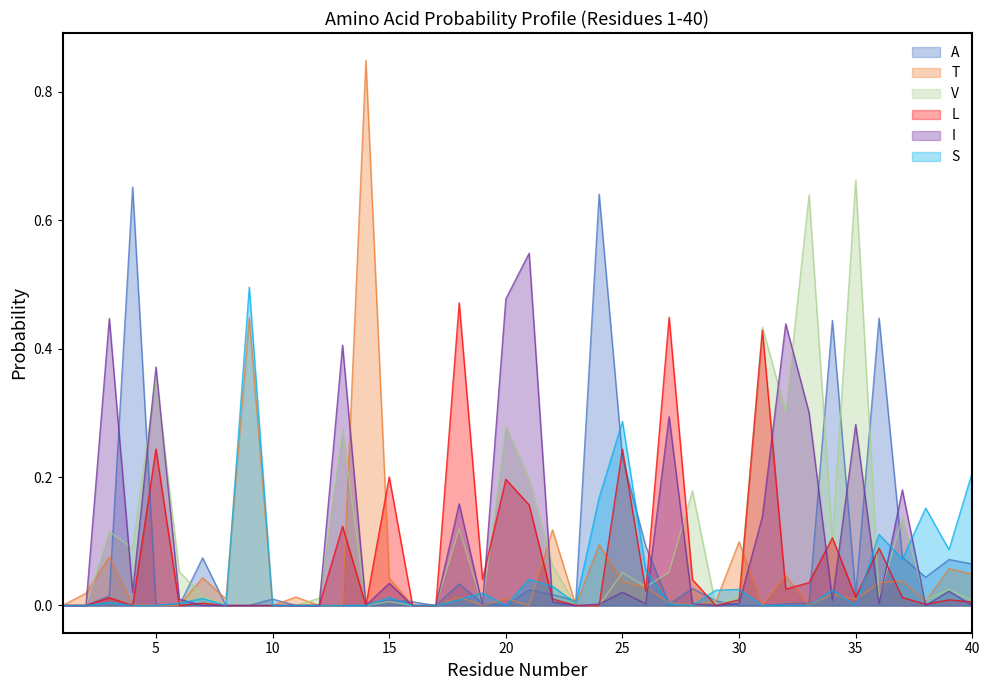

Reading left to right, transcribe all the data shown in this chart.

A: 0.0	0.0	0.0	0.7	0.0	0.0	0.1	0.0	0.0	0.0	0.0	0.0	0.0	0.0	0.0	0.0	0.0	0.0	0.0	0.0	0.0	0.0	0.0	0.6	0.2	0.1	0.0	0.0	0.0	0.0	0.0	0.0	0.0	0.4	0.0	0.4	0.1	0.0	0.1	0.1
T: 0.0	0.0	0.1	0.0	0.0	0.0	0.0	0.0	0.4	0.0	0.0	0.0	0.0	0.8	0.0	0.0	0.0	0.0	0.0	0.0	0.0	0.1	0.0	0.1	0.0	0.0	0.0	0.0	0.0	0.1	0.0	0.0	0.0	0.0	0.0	0.0	0.0	0.0	0.1	0.0
V: 0.0	0.0	0.1	0.1	0.4	0.1	0.0	0.0	0.0	0.0	0.0	0.0	0.3	0.0	0.0	0.0	0.0	0.1	0.0	0.3	0.2	0.1	0.0	0.0	0.1	0.0	0.1	0.2	0.0	0.0	0.4	0.3	0.6	0.1	0.7	0.0	0.1	0.0	0.0	0.0
L: 0.0	0.0	0.0	0.0	0.2	0.0	0.0	0.0	0.0	0.0	0.0	0.0	0.1	0.0	0.2	0.0	0.0	0.5	0.0	0.2	0.2	0.0	0.0	0.0	0.2	0.0	0.4	0.0	0.0	0.0	0.4	0.0	0.0	0.1	0.0	0.1	0.0	0.0	0.0	0.0
I: 0.0	0.0	0.4	0.0	0.4	0.0	0.0	0.0	0.0	0.0	0.0	0.0	0.4	0.0	0.0	0.0	0.0	0.2	0.0	0.5	0.5	0.0	0.0	0.0	0.0	0.0	0.3	0.0	0.0	0.0	0.1	0.4	0.3	0.0	0.3	0.0	0.2	0.0	0.0	0.0
S: 0.0	0.0	0.0	0.0	0.0	0.0	0.0	0.0	0.5	0.0	0.0	0.0	0.0	0.0	0.0	0.0	0.0	0.0	0.0	0.0	0.0	0.0	0.0	0.2	0.3	0.1	0.0	0.0	0.0	0.0	0.0	0.0	0.0	0.0	0.0	0.1	0.1	0.2	0.1	0.2